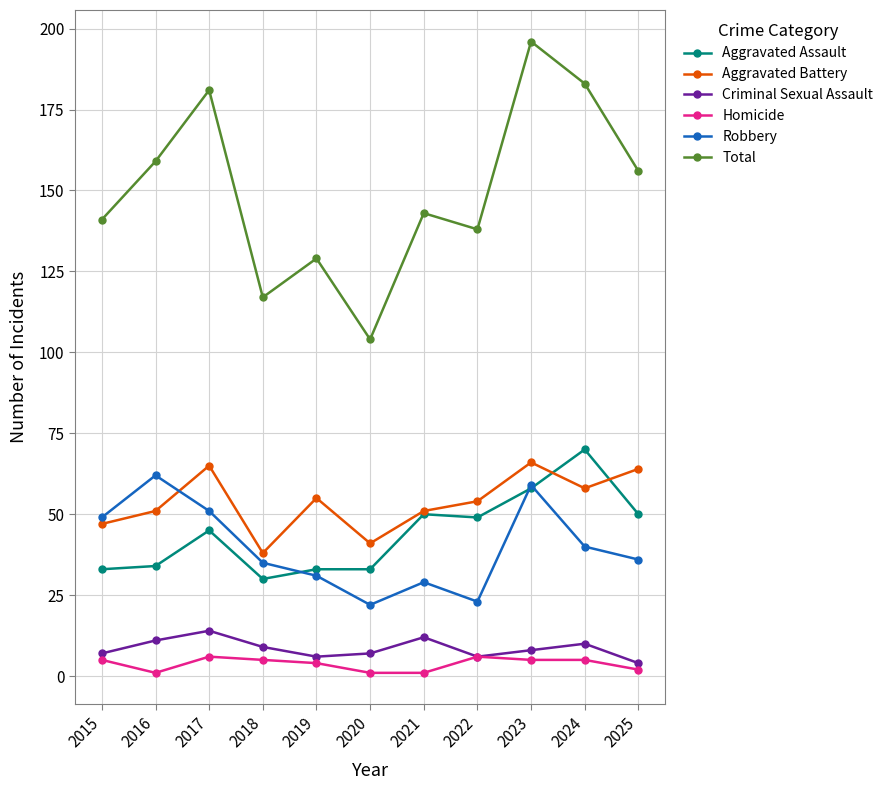

True or false: Homicide and Aggravated Assault intersect in this chart.

False